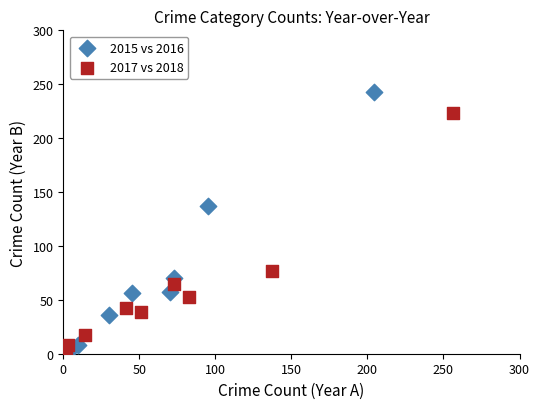

Which series reaches the maximum Y coordinate?

2015 vs 2016